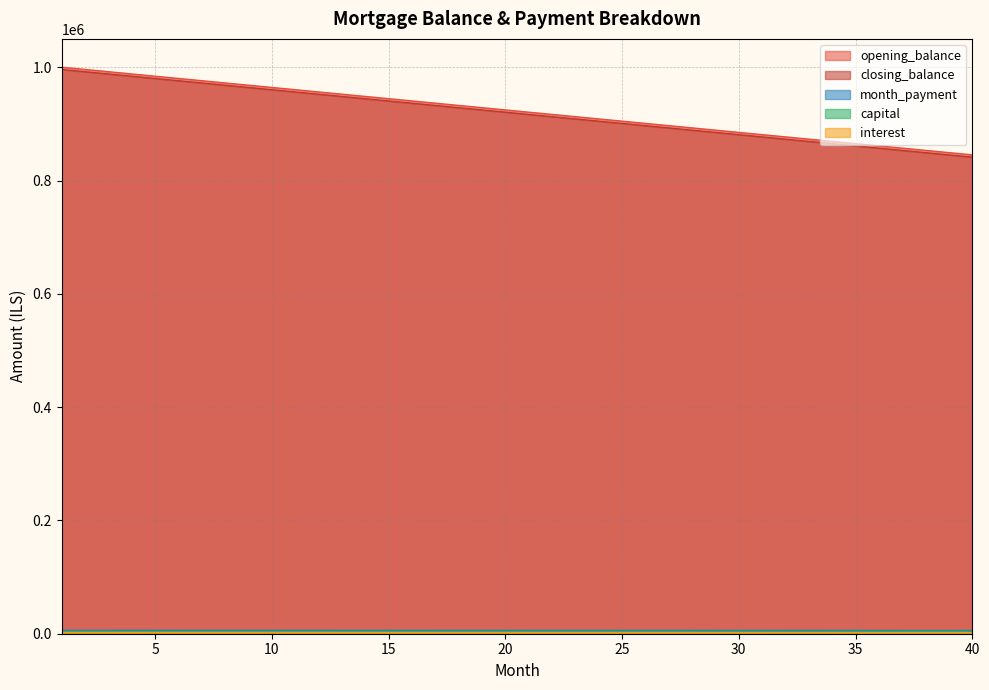

Is it true that month_payment equals 3325.8 at 17?

False